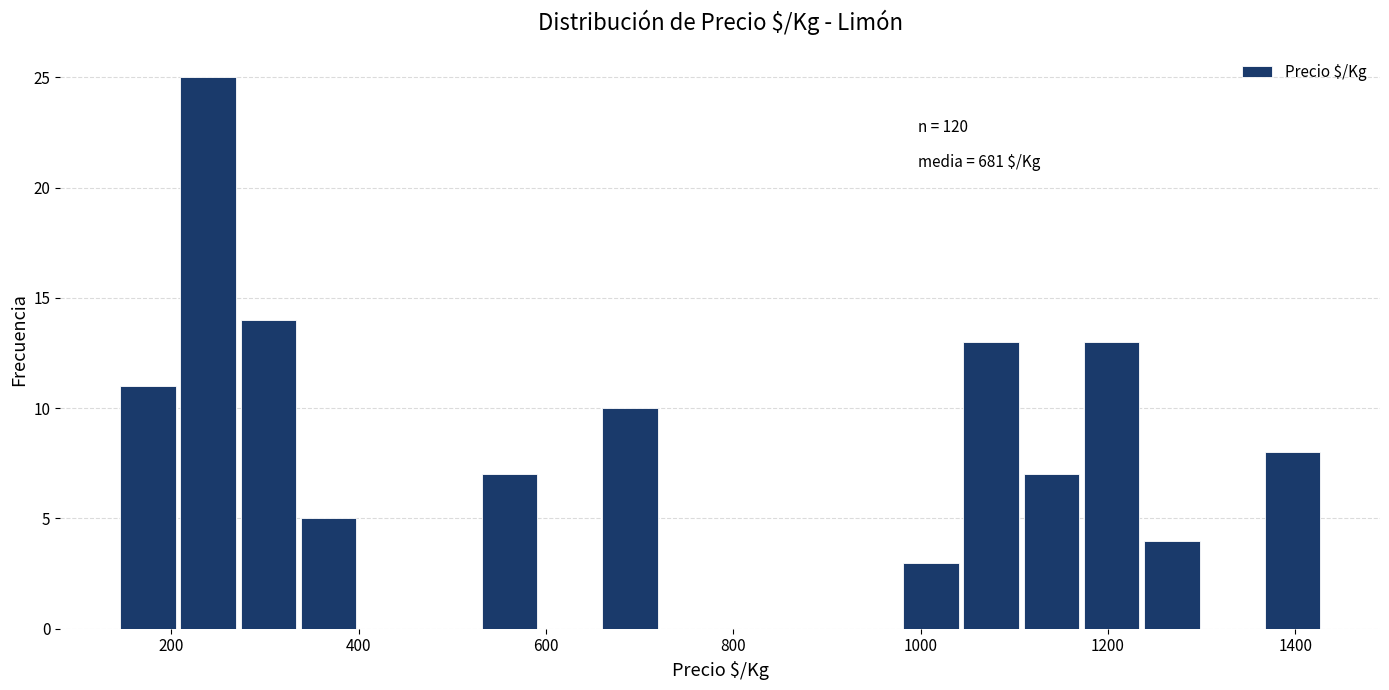

Read against the x-axis, roughly where is the centre of the tallest bar?

240